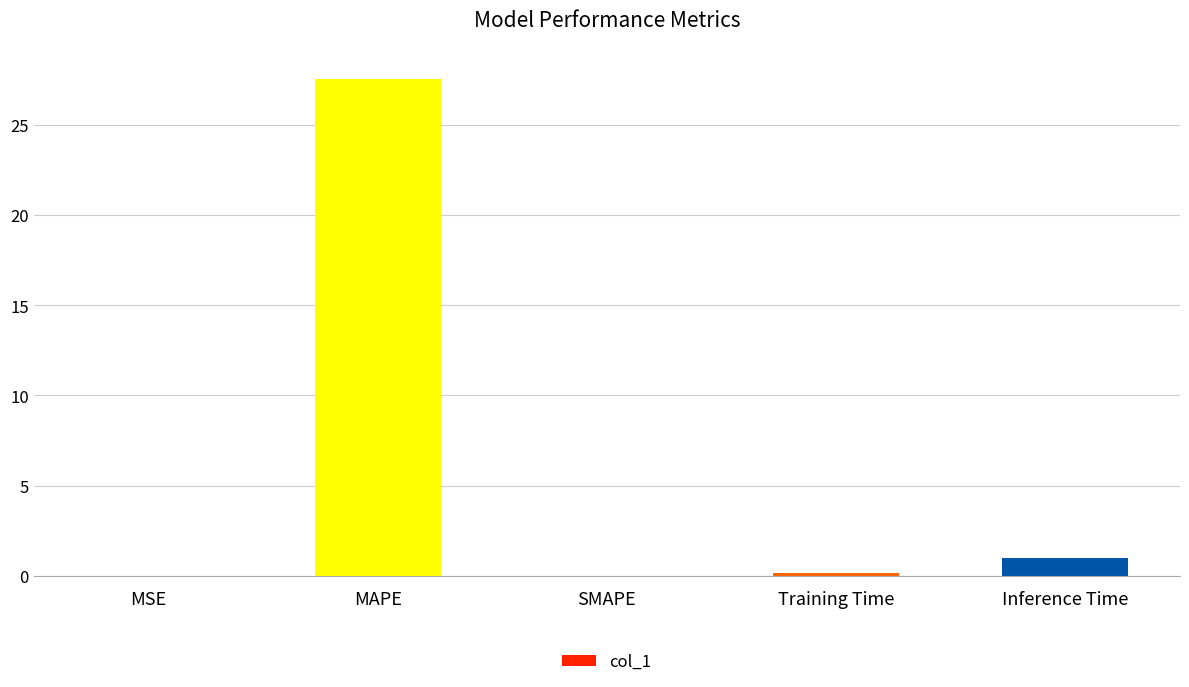

What is the approximate value at MAPE?

27.6